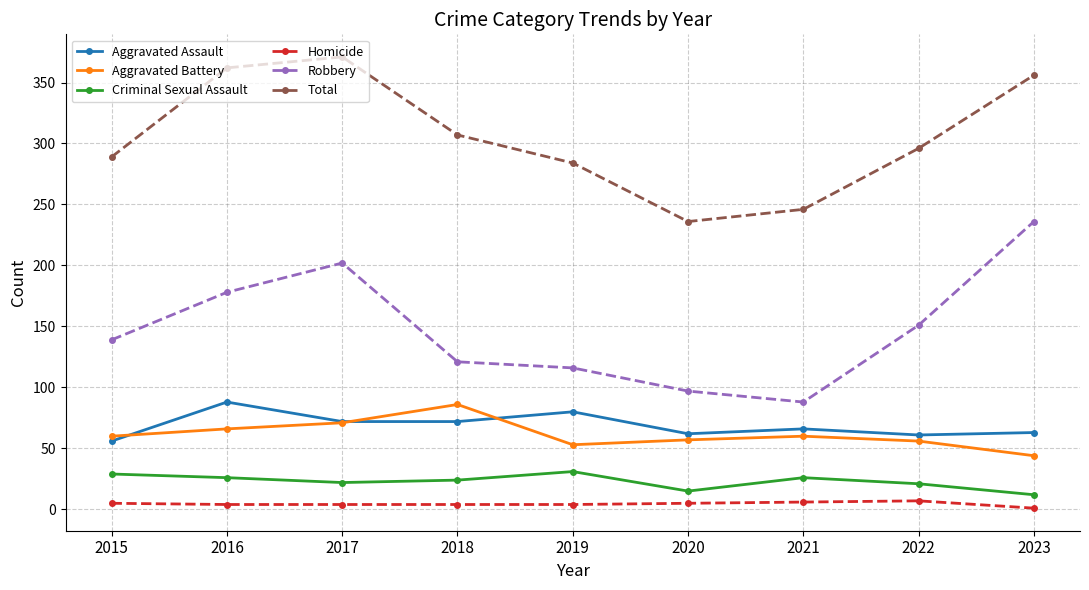

True or false: Total and Aggravated Assault cross at least once.

False